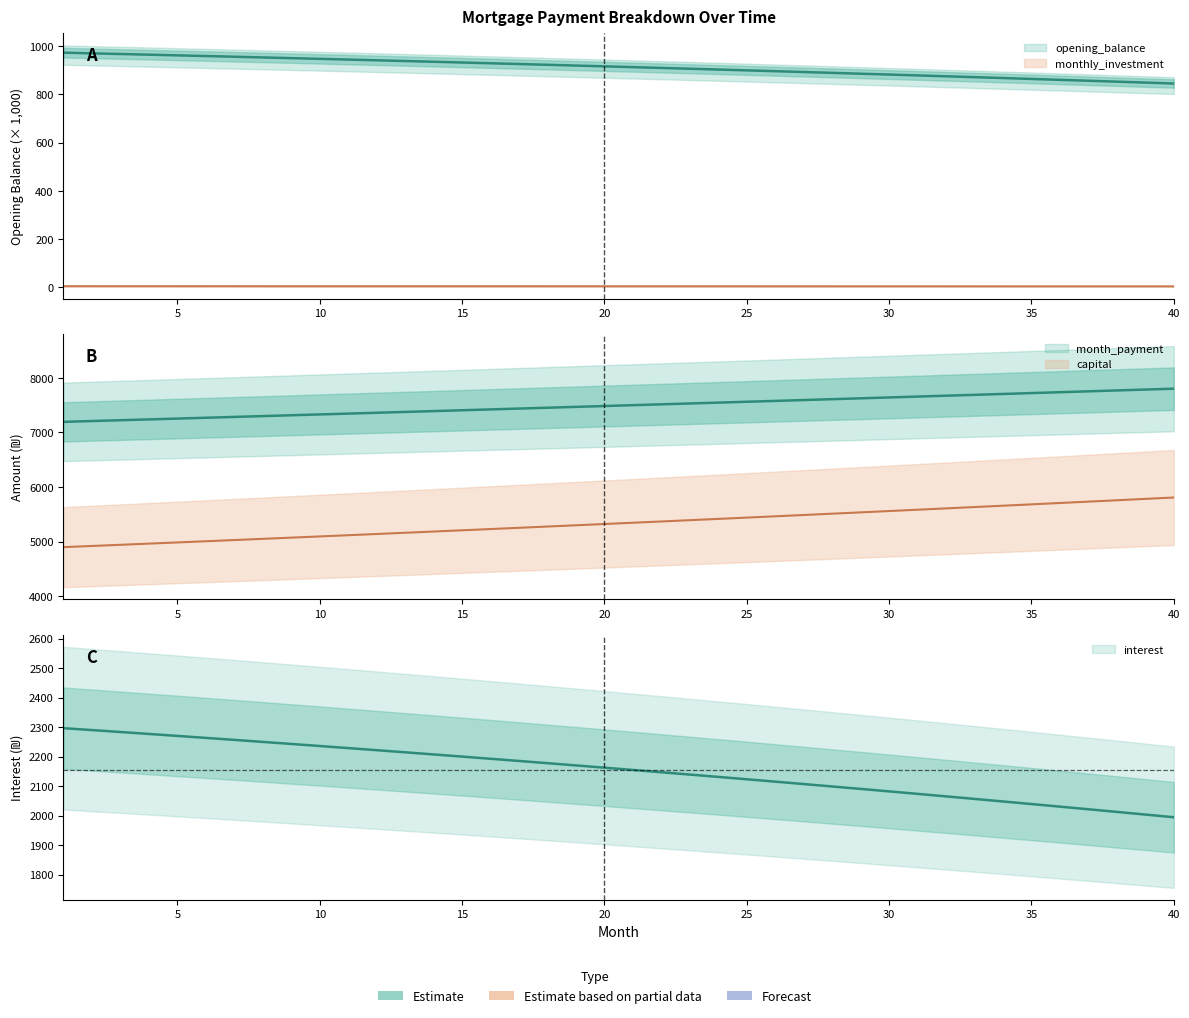

What are all the series names shown in the legend?

opening_balance, month_payment, capital, interest, monthly_investment